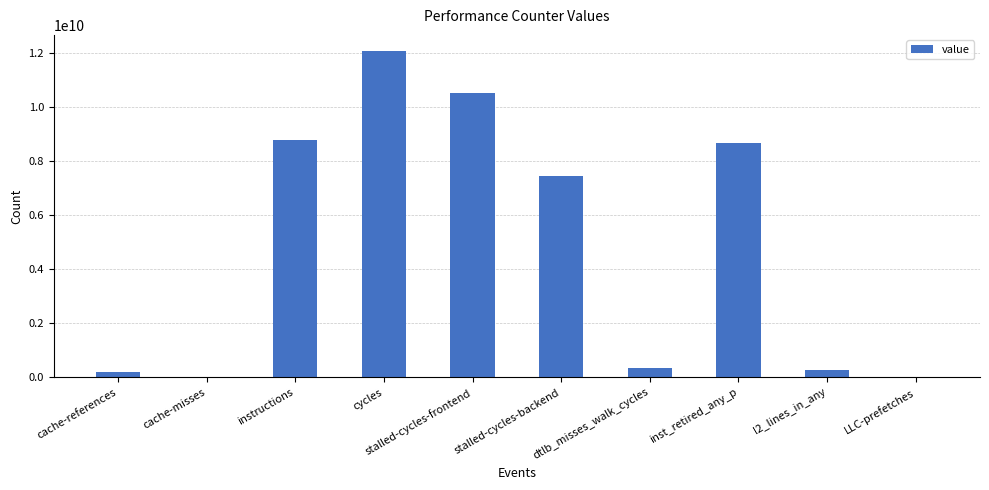

Where is the data nearest to the value 6042207743?

stalled-cycles-backend